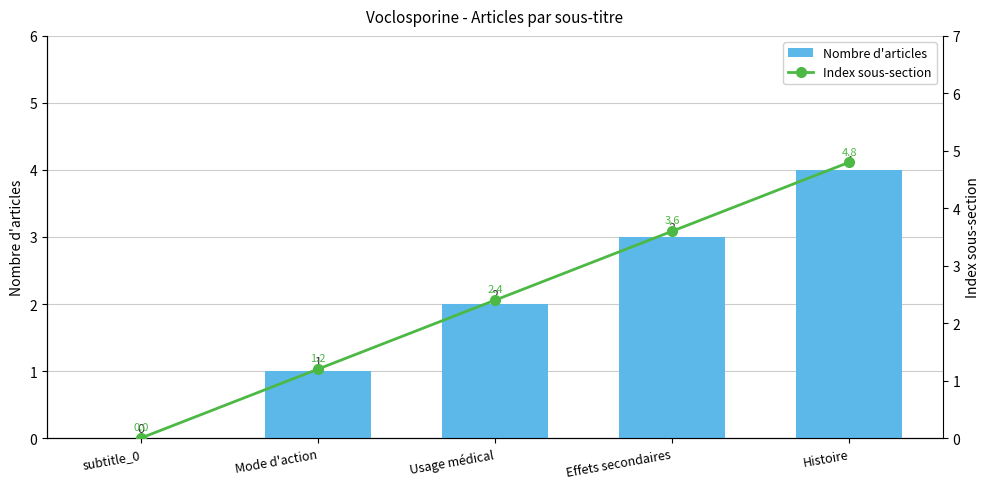

What is the total value across all series at Usage médical?

4.4